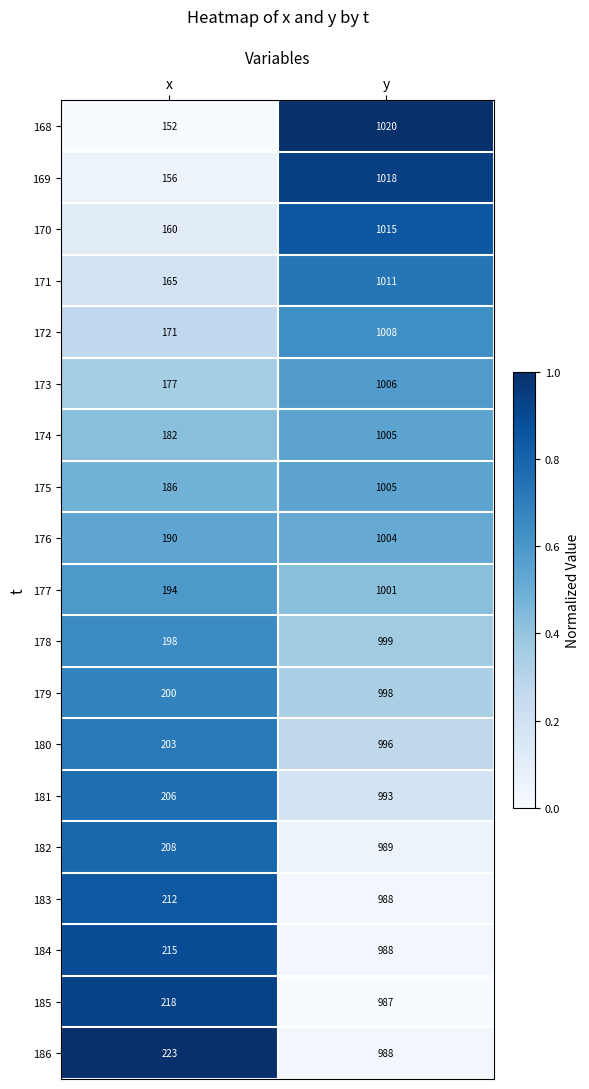

What is the spread (max minus min) of values at x?

71